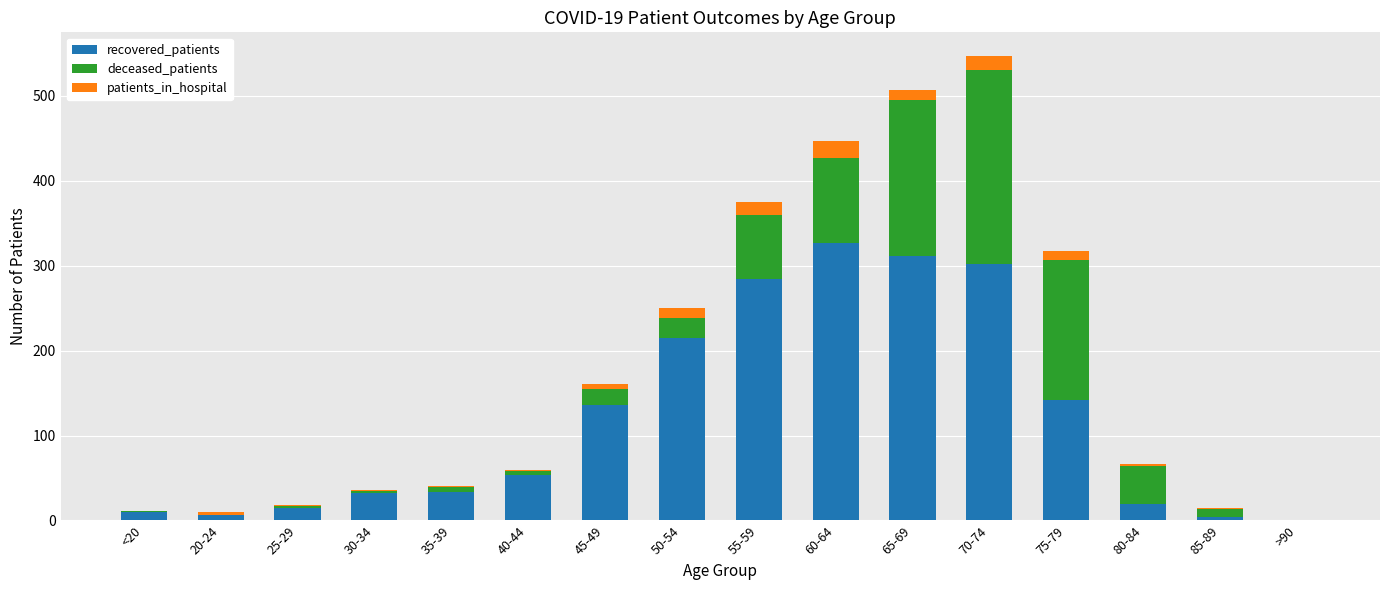

What is the sum of all recovered_patients values?

1891